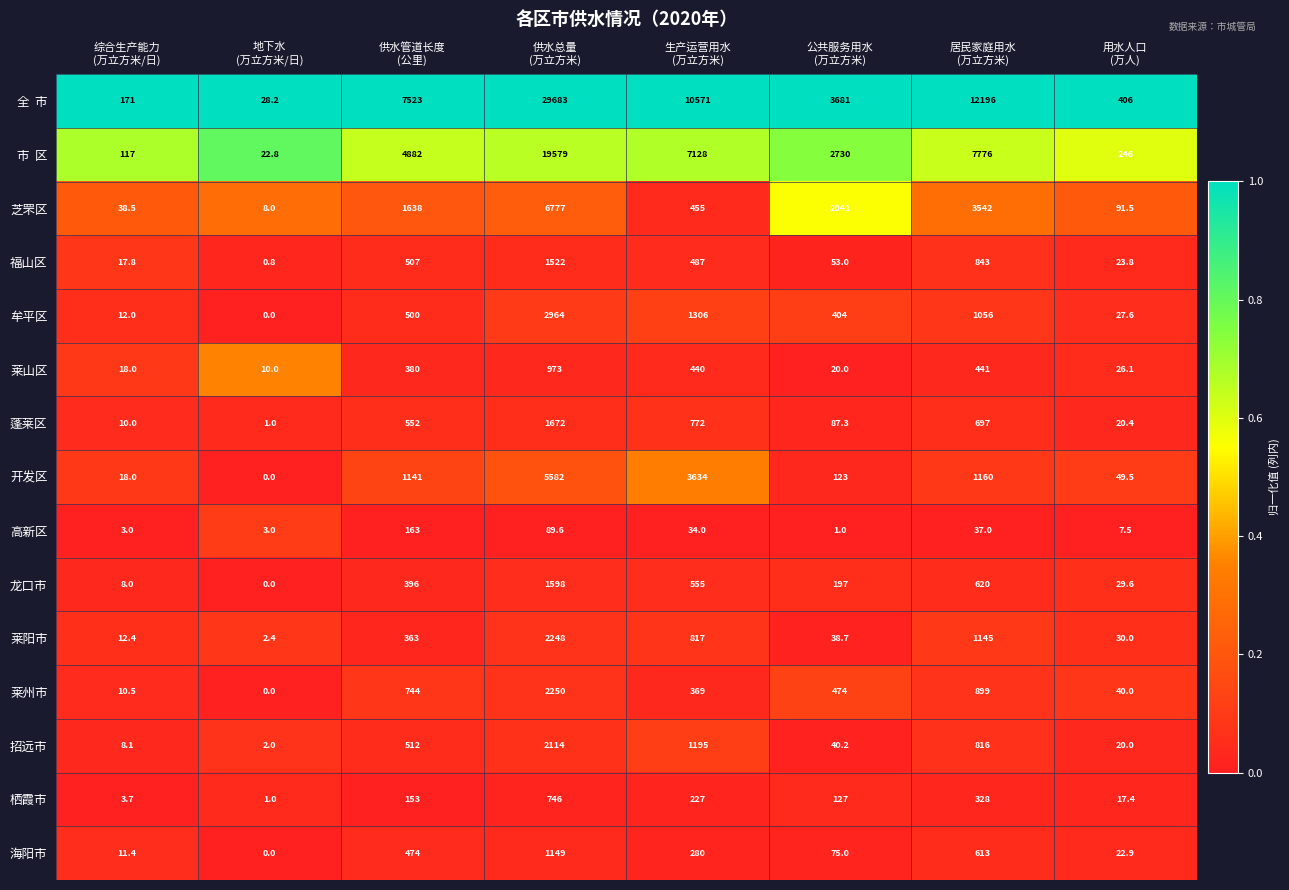

What is the highest value of the 牟平区 series?

2964.0